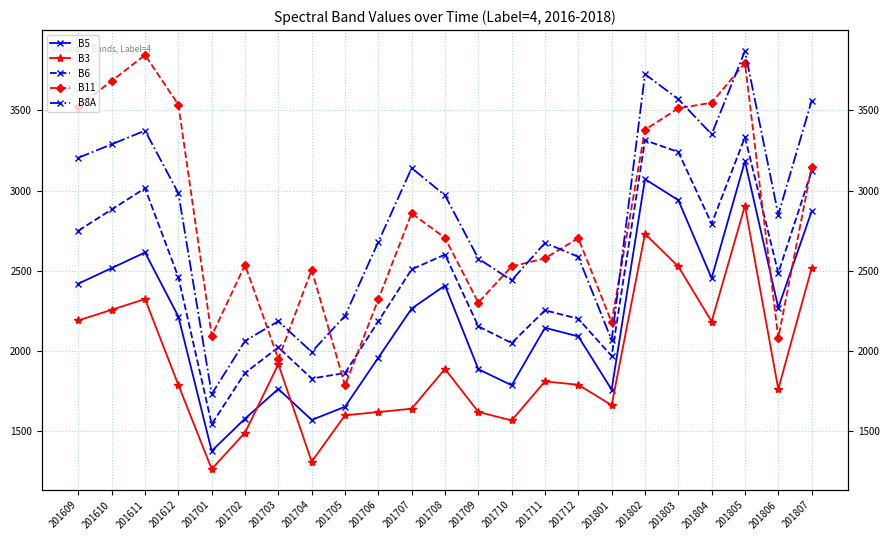

Which series has the largest range (max minus min)?

B8A